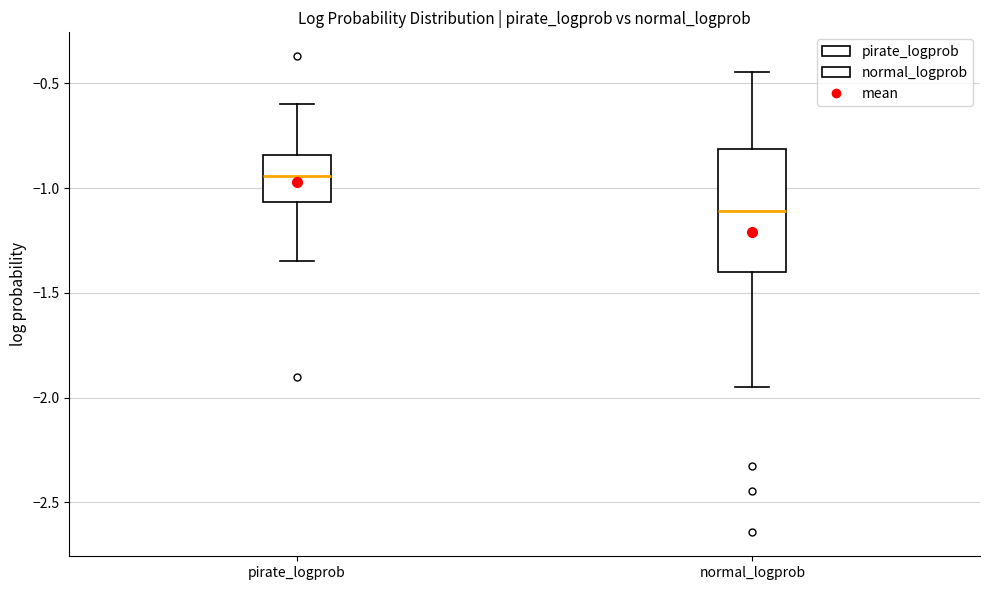

Where does the lower whisker of the box for pirate_logprob end on the y-axis? The values are not printed on the chart, so give them approximately, as read against the axis.

-1.35